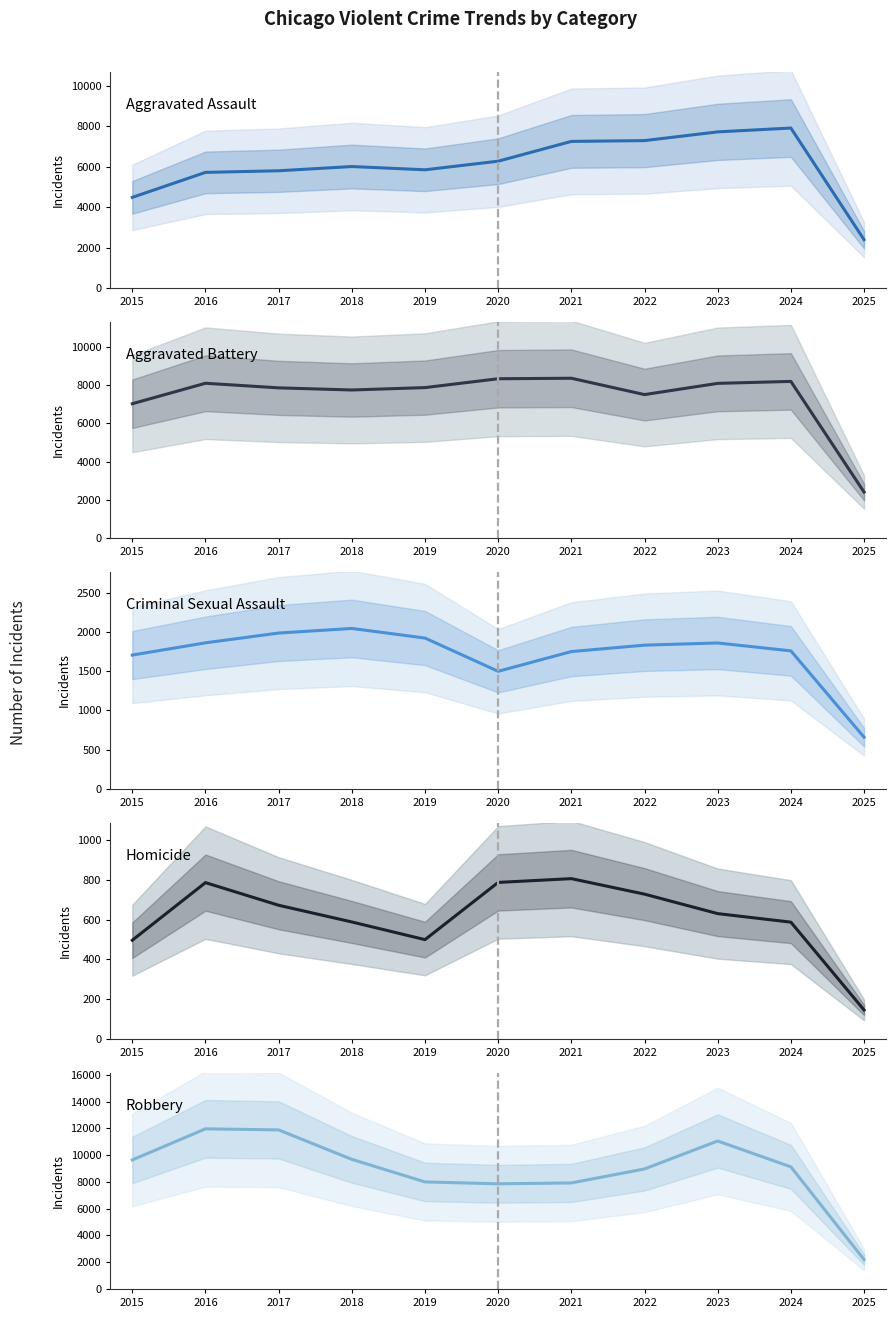

Rank the categories by Aggravated Assault value from highest to lowest.

2024, 2023, 2022, 2021, 2020, 2018, 2019, 2017, 2016, 2015, 2025